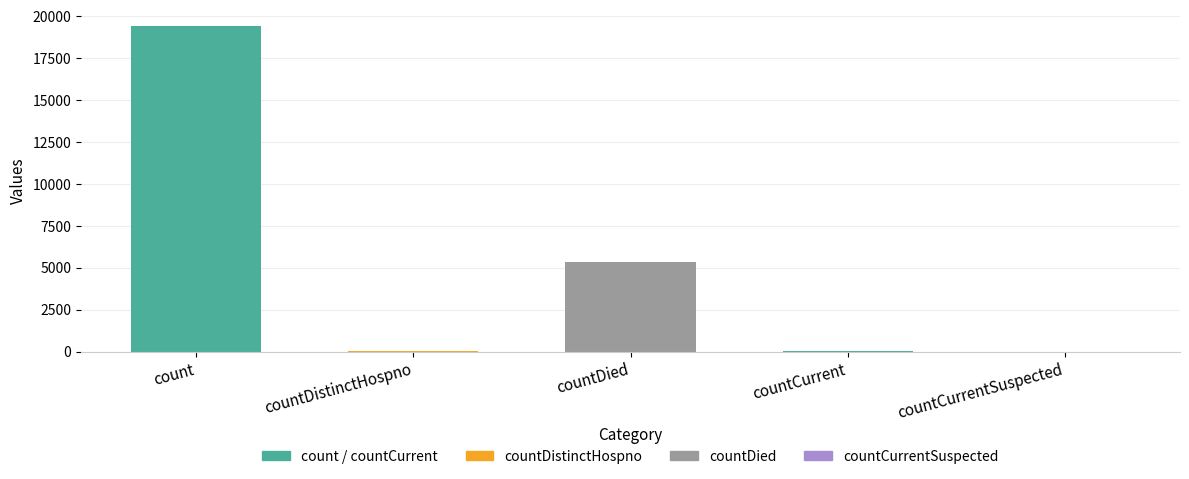

Is it true that the value at countCurrent is 60?

True